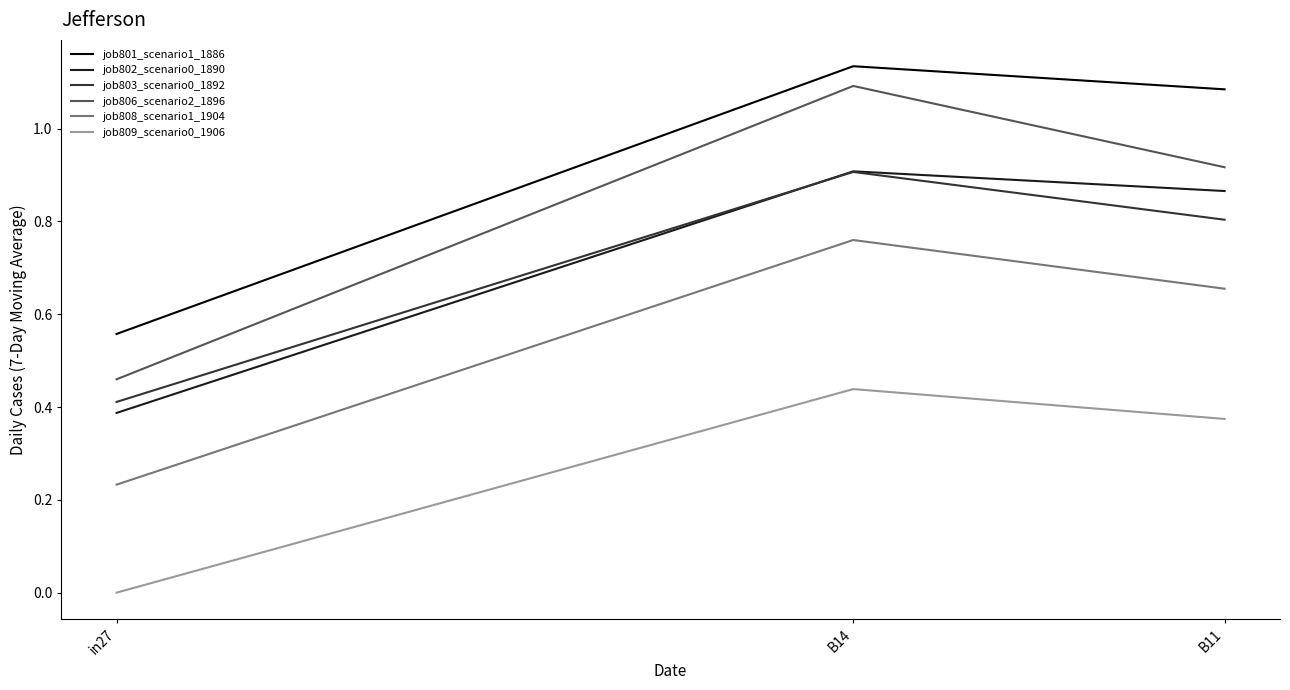

How many distinct data groups are displayed?

6